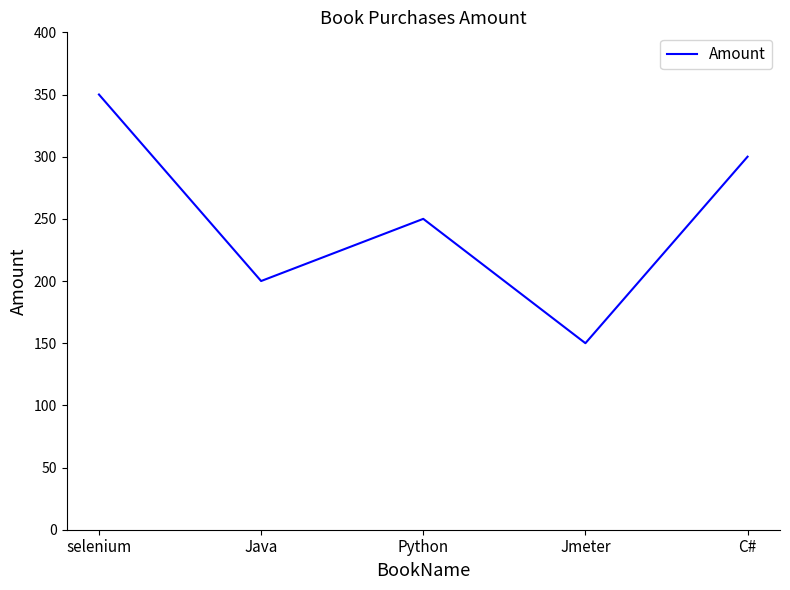

What is the difference between the values at C# and Python?

50